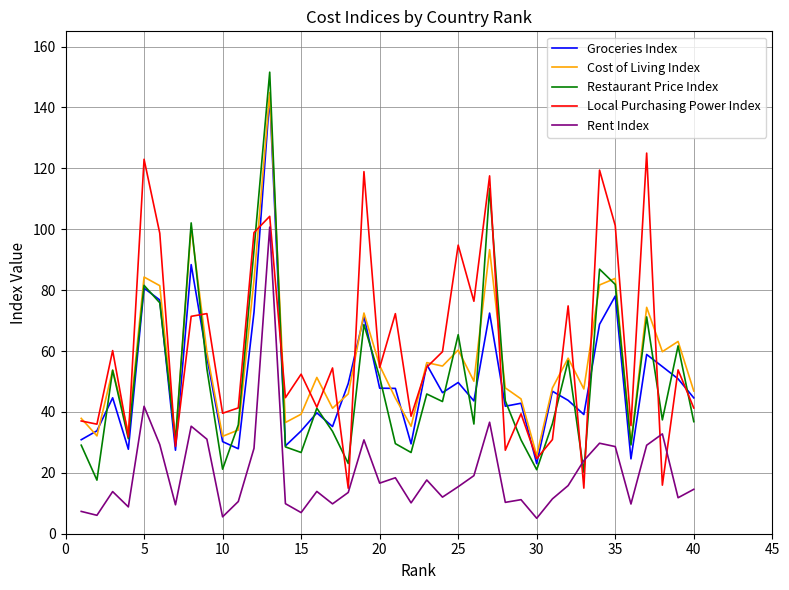

Which series has the widest spread of values?

Restaurant Price Index